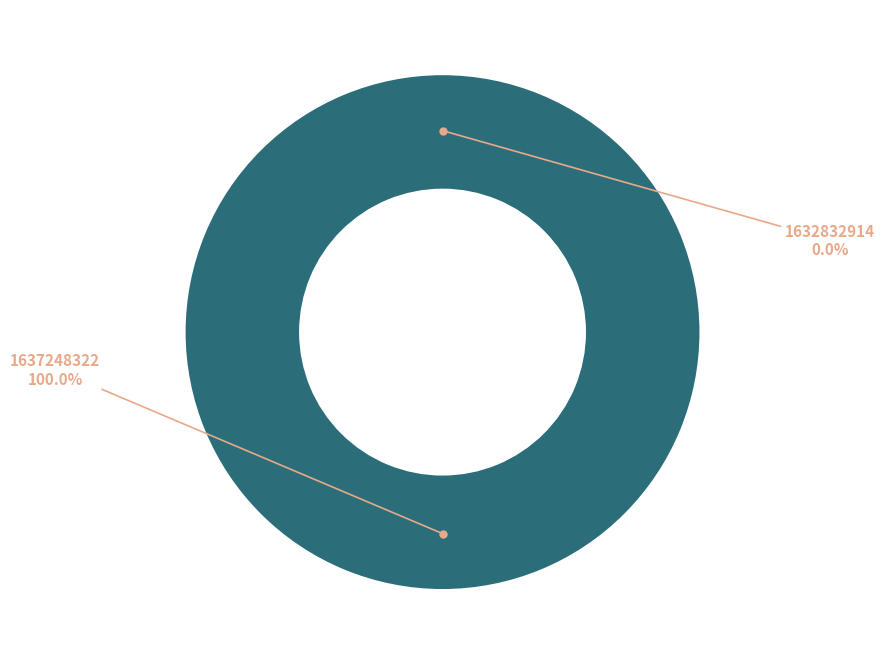

Count the number of slices in the pie.

2